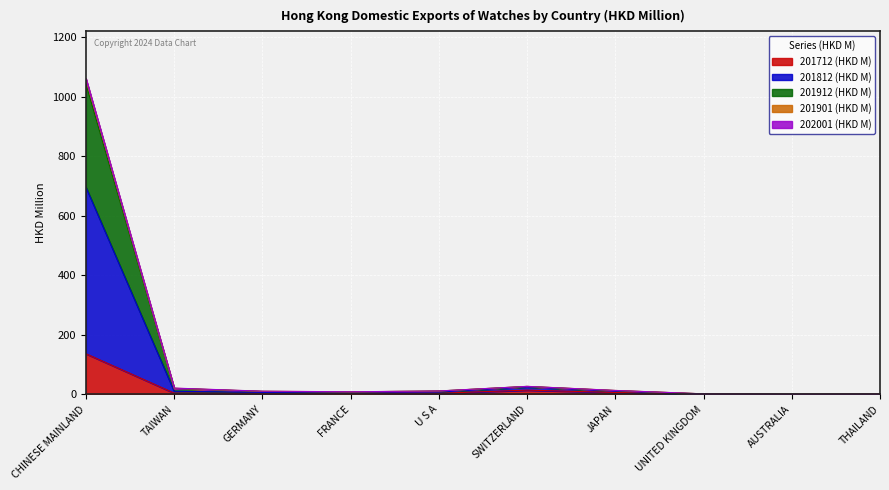

At which label does 201812 (HKD M) reach its minimum?

AUSTRALIA